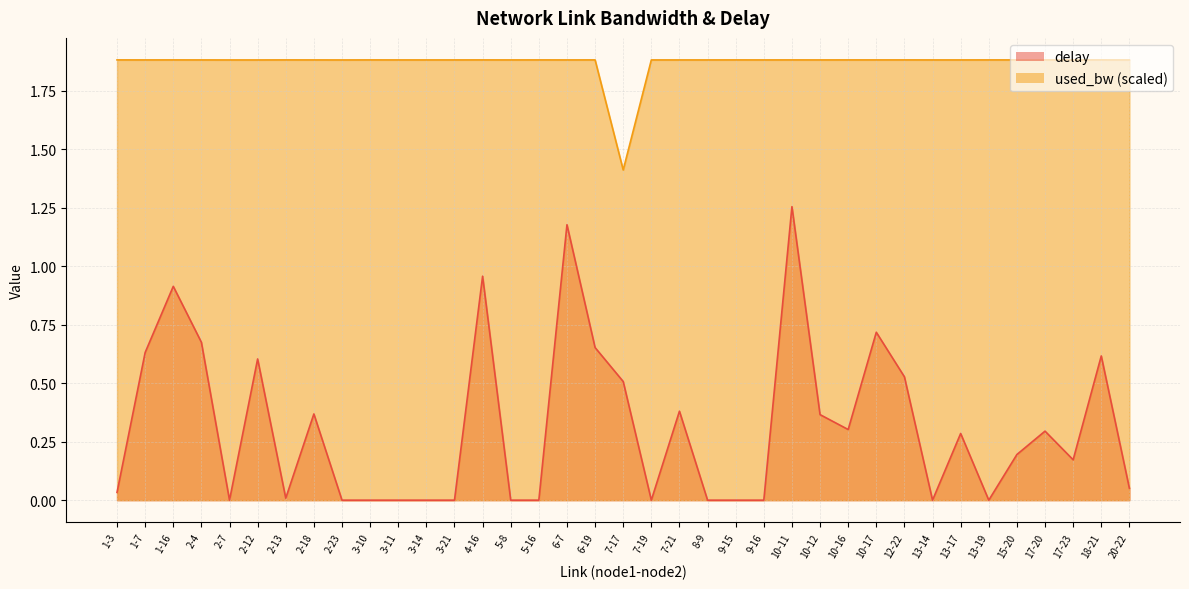

At which category does delay reach its first local valley?

2-7